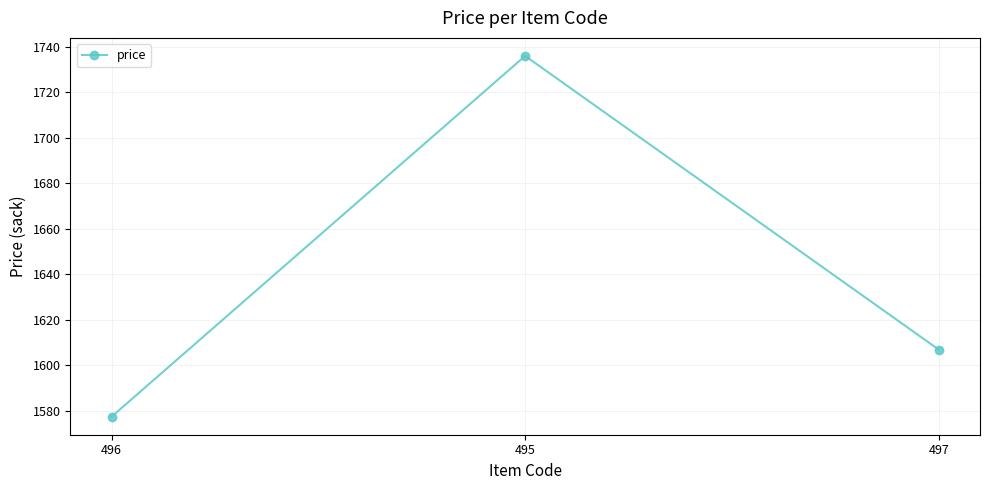

Between 496 and 497, which is larger?

497